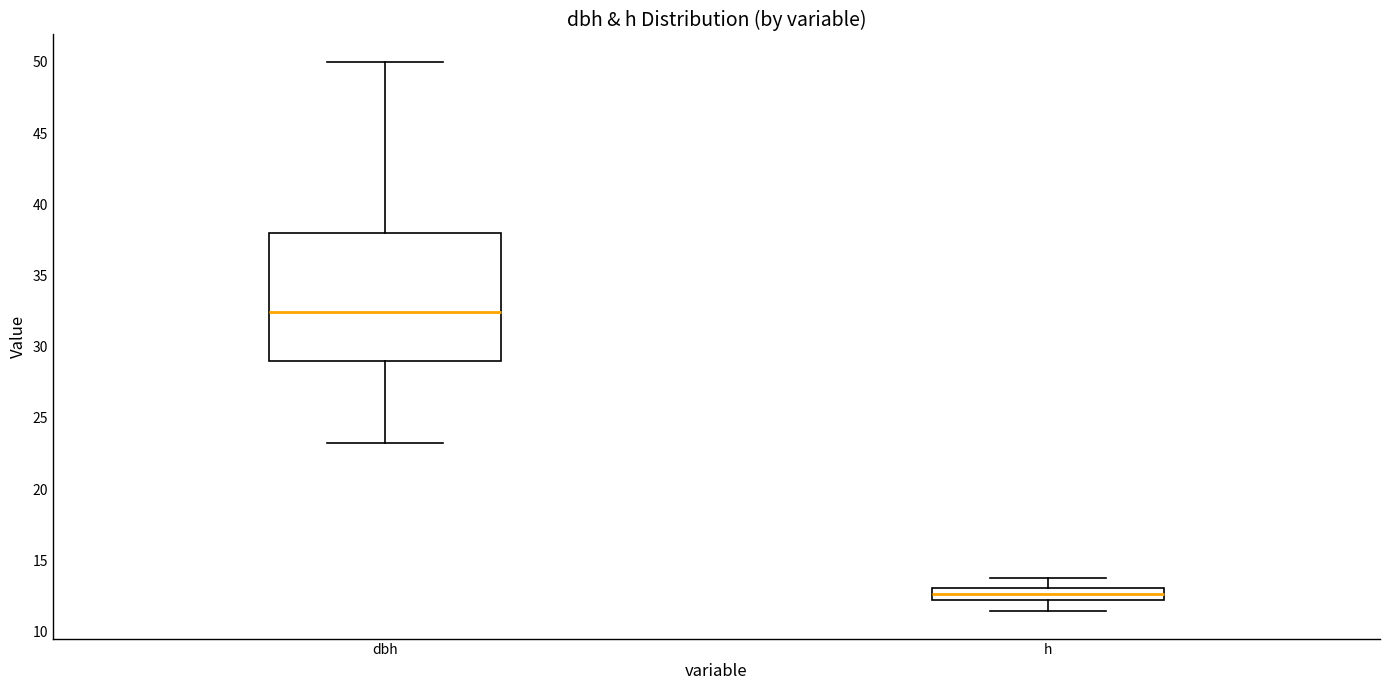

Reading left to right, transcribe this box plot: for each box, give where its median line is, the range the box spans, and where its two whiskers end, as read against the y-axis. The values are not printed on the chart, so give them approximately, as read against the axis.

dbh: median 32.5, box 29.0 to 38.0, whiskers 23.0 to 50.0
h: median 12.5, box 12.0 to 13.0, whiskers 11.5 to 14.0